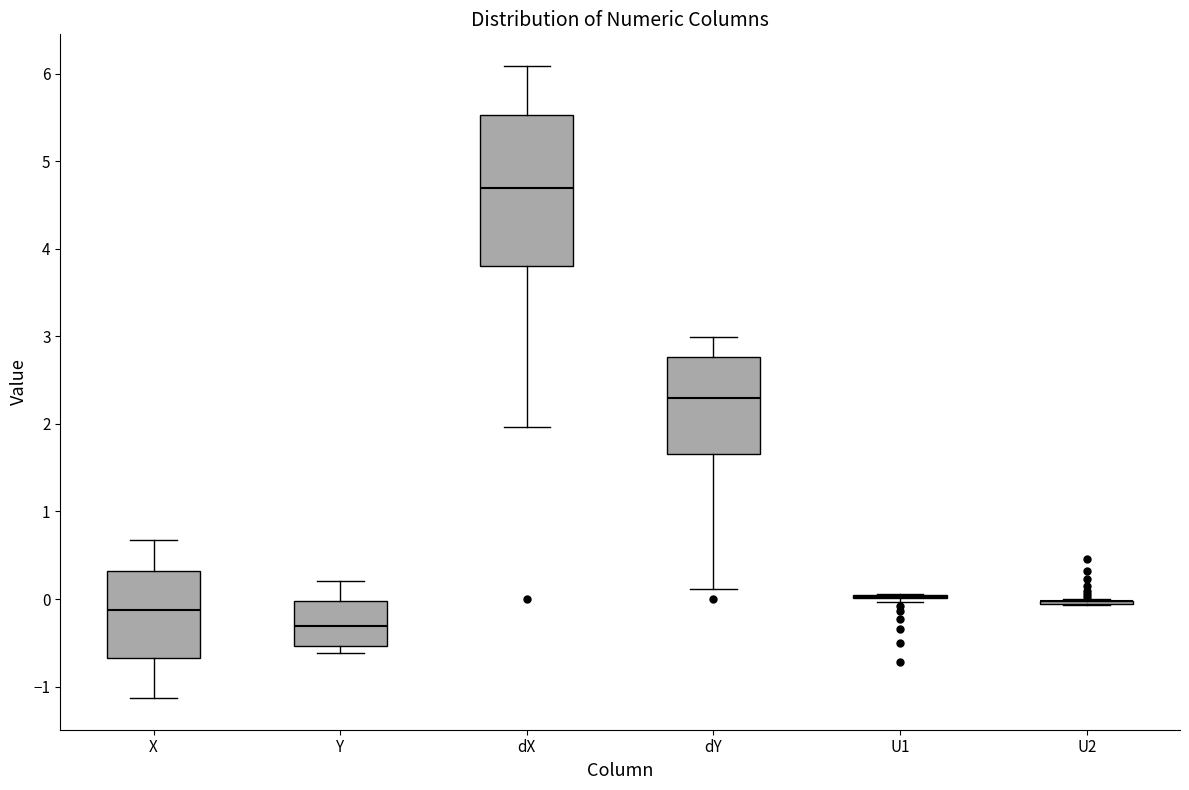

Which box is the tallest, from its lower edge to its upper edge?

dX